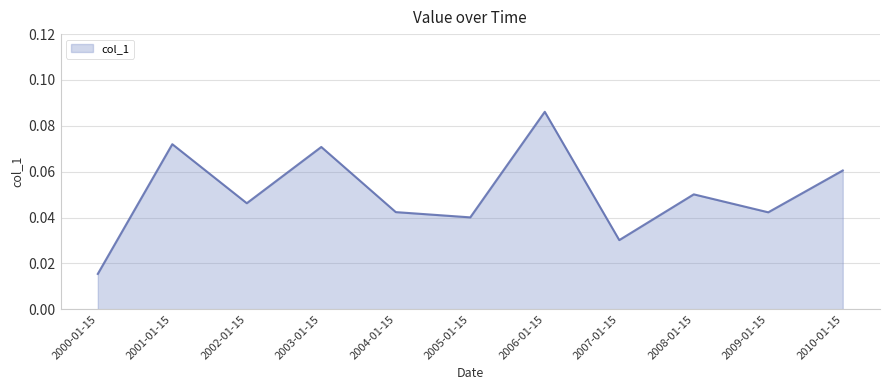

Count the number of data series in this chart.

1